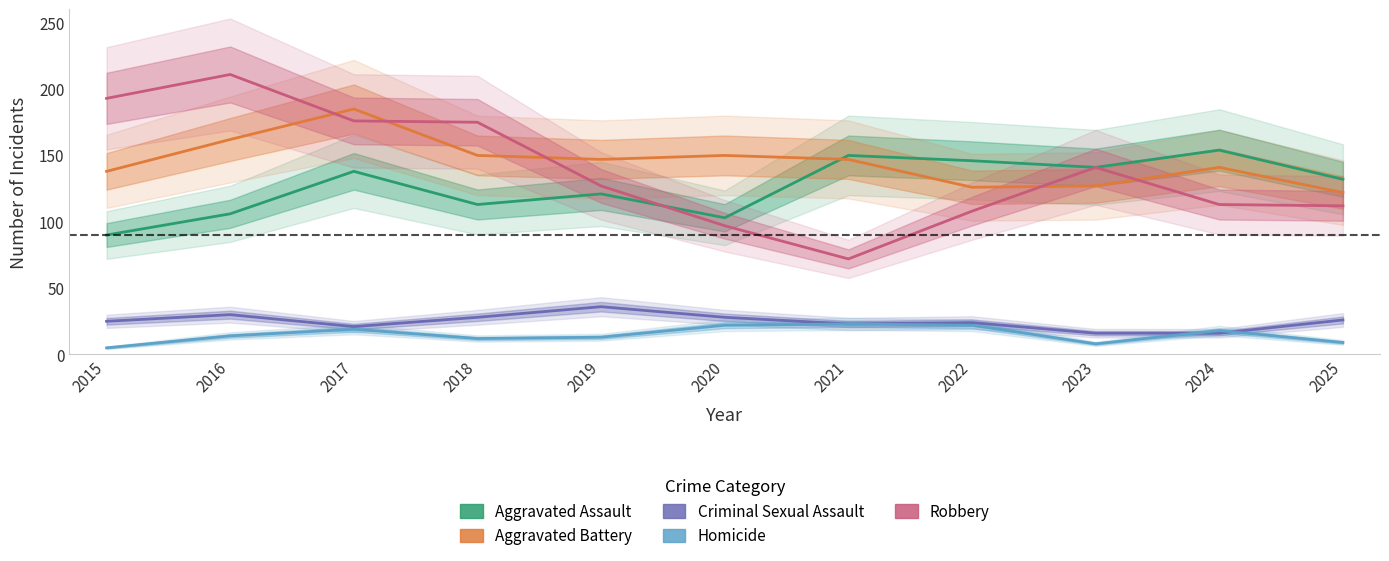

Which series has the largest range (max minus min)?

Robbery